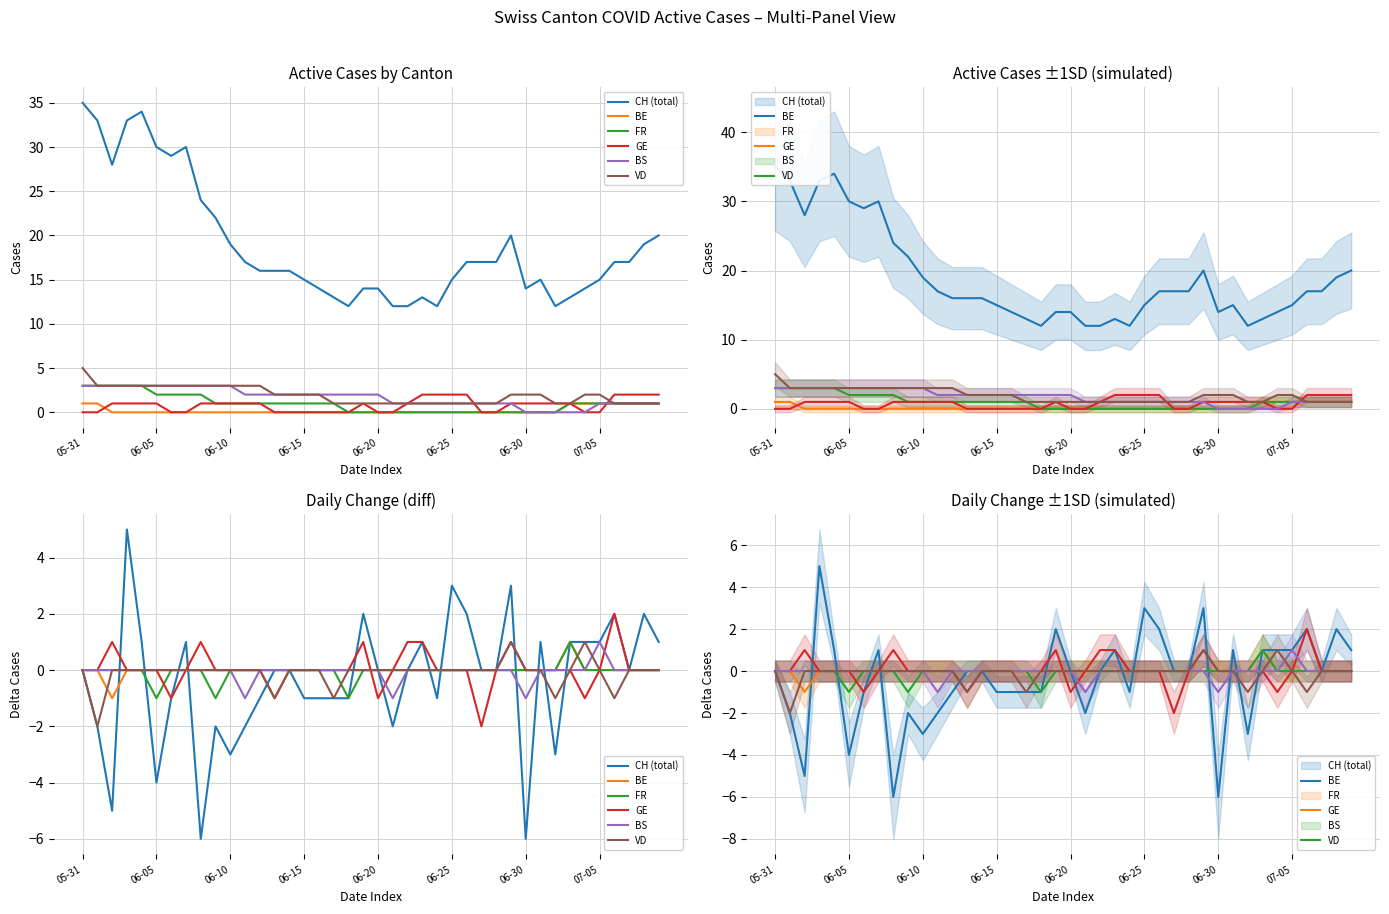

Reading left to right, what are all the values shown in this chart?

CH (total): 0	-2	-5	5	1	-4	-1	1	-6	-2	-3	-2	-1	0	0	-1	-1	-1	-1	2	0	-2	0	1	-1	3	2	0	0	3	-6	1	-3	1	1	1	2	0	2	1
BE: 0	0	-1	0	0	0	0	0	0	0	0	0	0	0	0	0	0	0	0	0	0	0	0	0	0	0	0	0	0	0	0	0	0	1	0	0	0	0	0	0
FR: 0	0	0	0	0	-1	0	0	0	-1	0	0	0	0	0	0	0	0	-1	0	0	0	0	0	0	0	0	0	0	0	0	0	0	1	0	0	0	0	0	0
GE: 0	0	1	0	0	0	-1	0	1	0	0	0	0	-1	0	0	0	0	0	1	-1	0	1	1	0	0	0	-2	0	1	0	0	0	0	-1	0	2	0	0	0
BS: 0	0	0	0	0	0	0	0	0	0	0	-1	0	0	0	0	0	0	0	0	0	-1	0	0	0	0	0	0	0	0	-1	0	0	0	0	1	0	0	0	0
VD: 0	-2	0	0	0	0	0	0	0	0	0	0	0	-1	0	0	0	-1	0	0	0	0	0	0	0	0	0	0	0	1	0	0	-1	0	1	0	-1	0	0	0